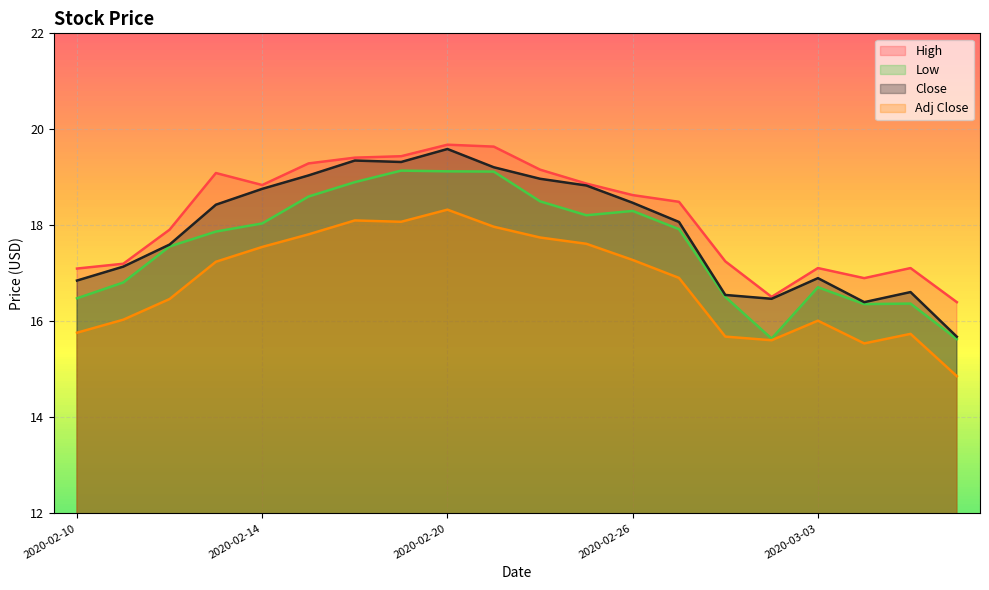

What is the sum of all Close values?

358.2